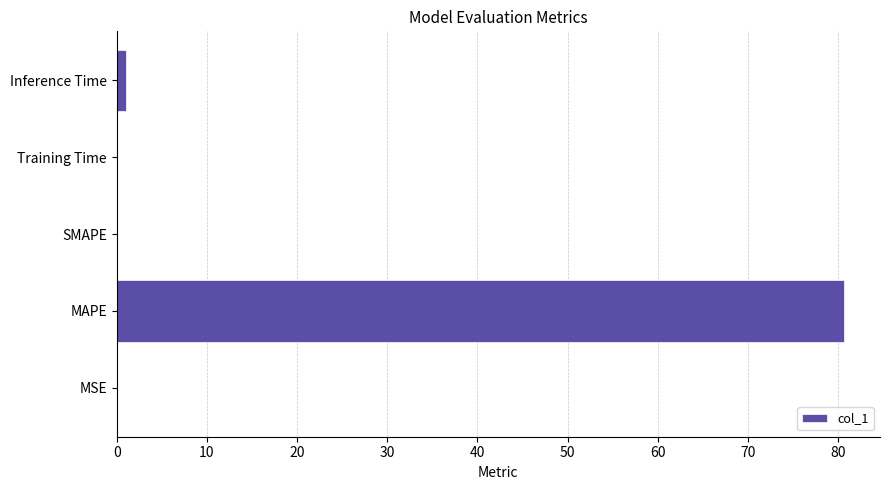

Which has a higher value, Training Time or MAPE?

MAPE